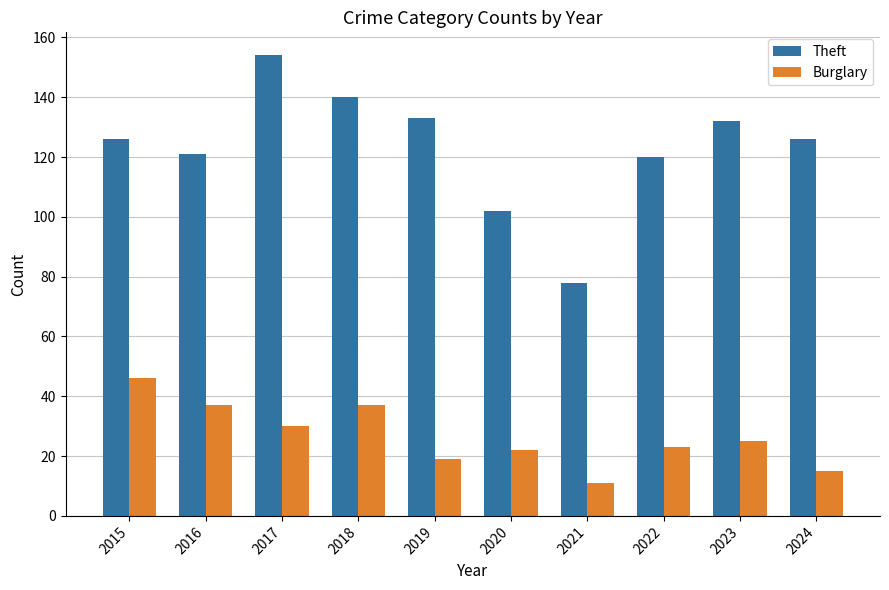

What are all the series names shown in the legend?

Theft, Burglary